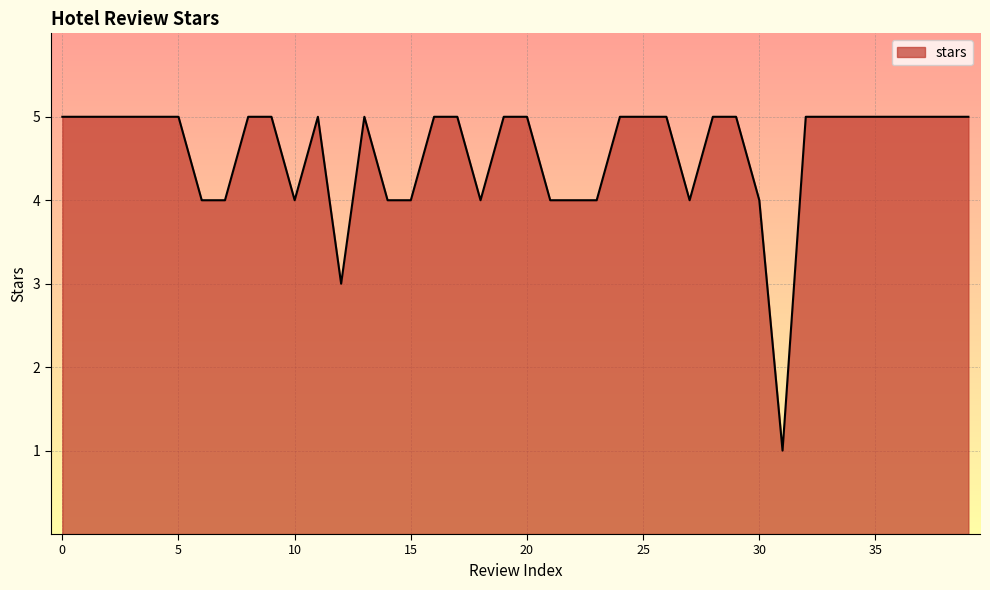

Reading left to right, what are all the values shown in this chart?

5	5	5	5	5	5	4	4	5	5	4	5	3	5	4	4	5	5	4	5	5	4	4	4	5	5	5	4	5	5	4	1	5	5	5	5	5	5	5	5